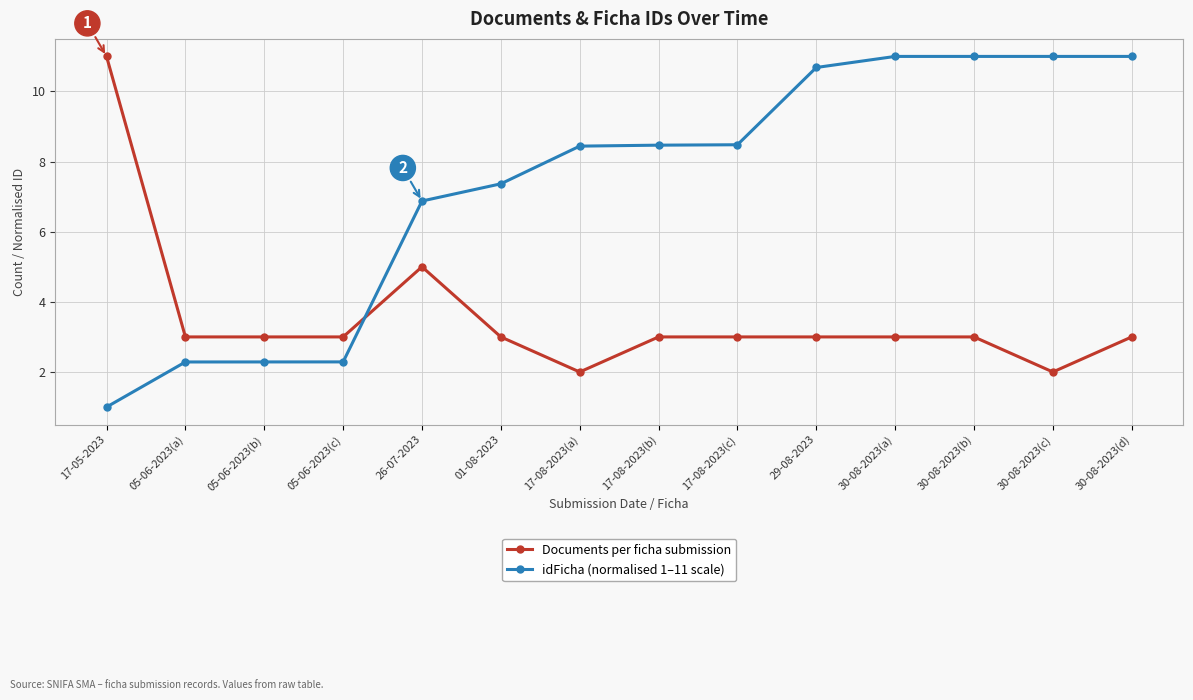

Where do Documents per ficha submission and idFicha (normalised 1–11 scale) first cross each other?

05-06-2023(c) and 26-07-2023